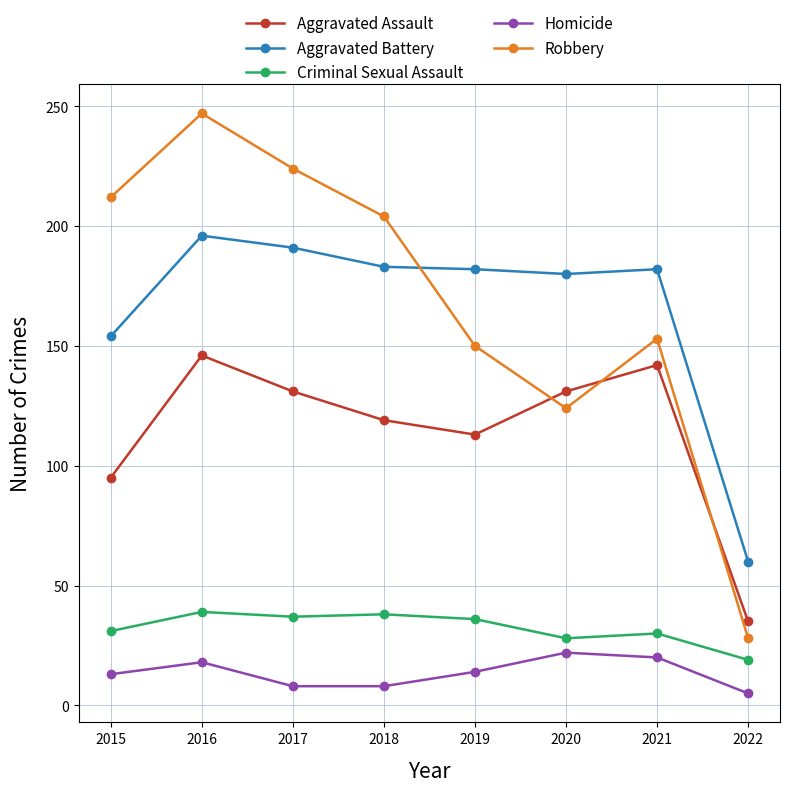

How many intersections are there between Aggravated Battery and Robbery?

1